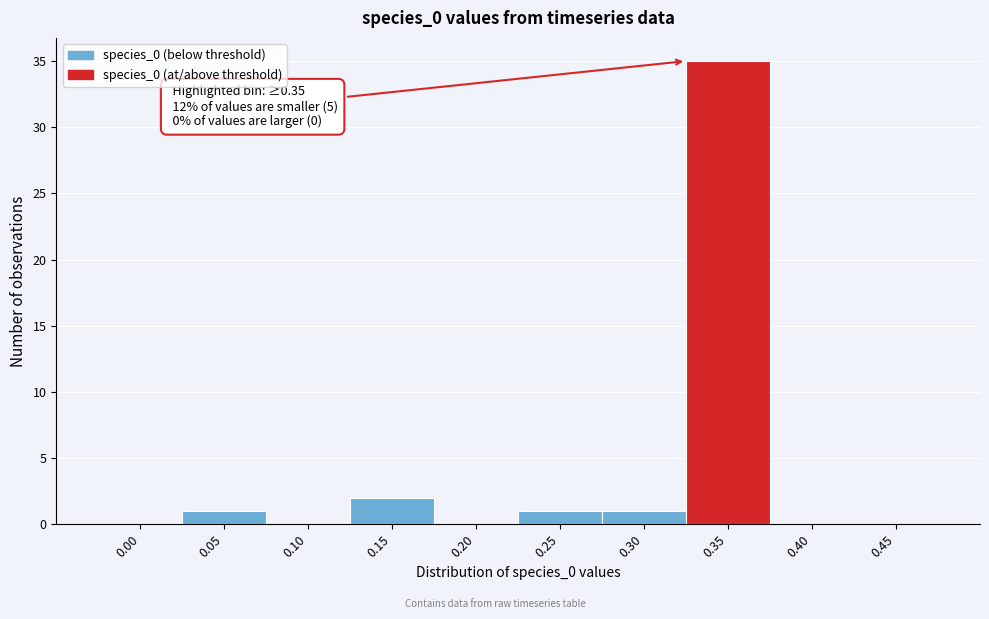

Reading left to right, transcribe all the data shown in this chart.

0.00=0	0.05=1	0.10=0	0.15=2	0.20=0	0.25=1	0.30=1	0.35=35	0.40=0	0.45=0